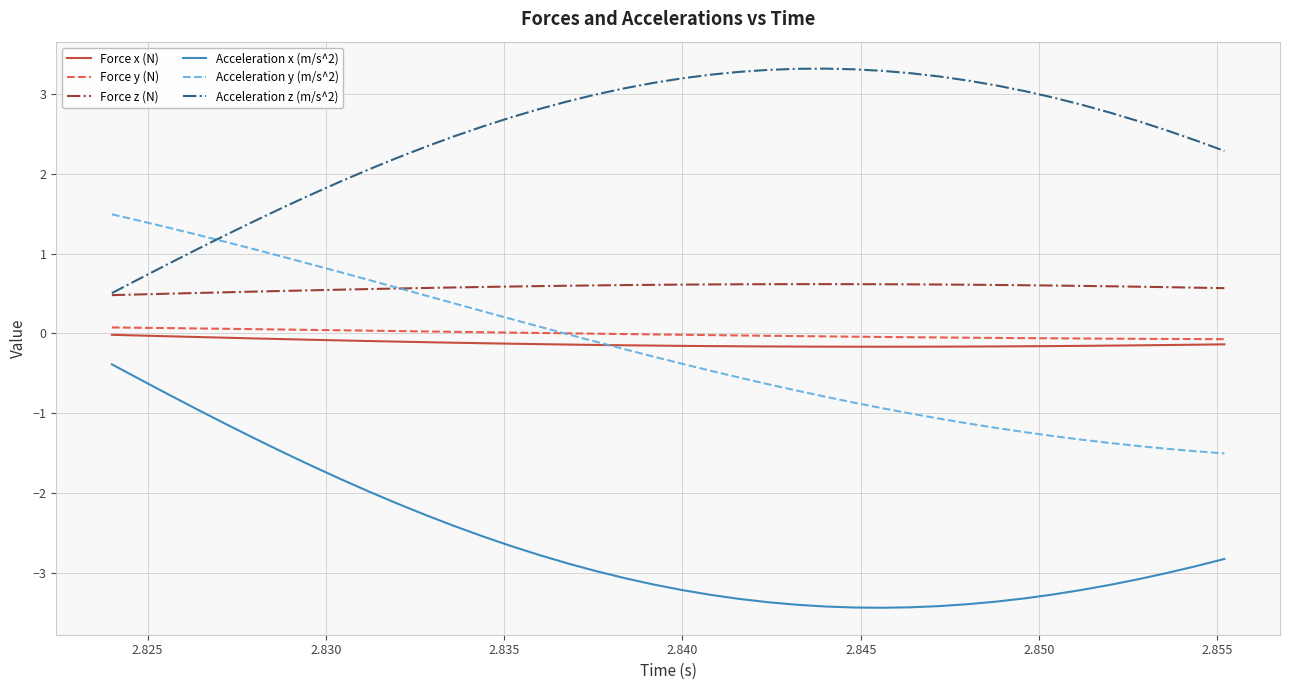

Is this an area chart (filled region under the line)?

No